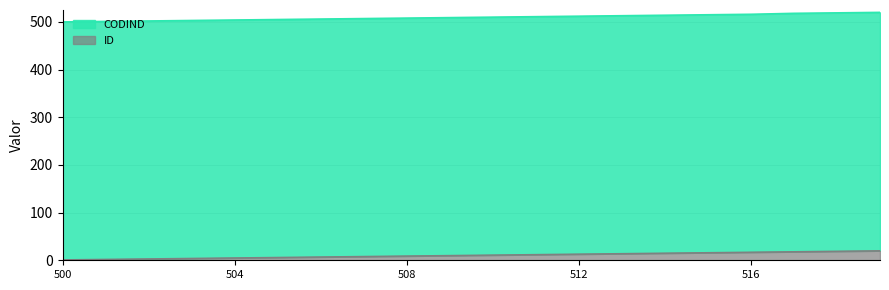

What is the difference between the CODIND values at 519 and 503?

16